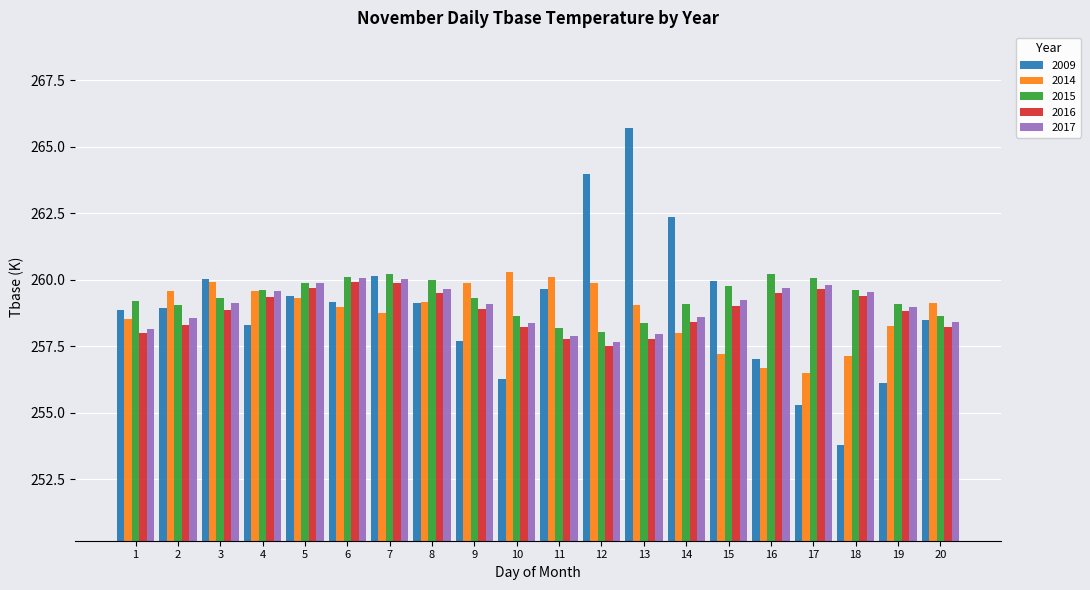

How many bars are there in each group?

5